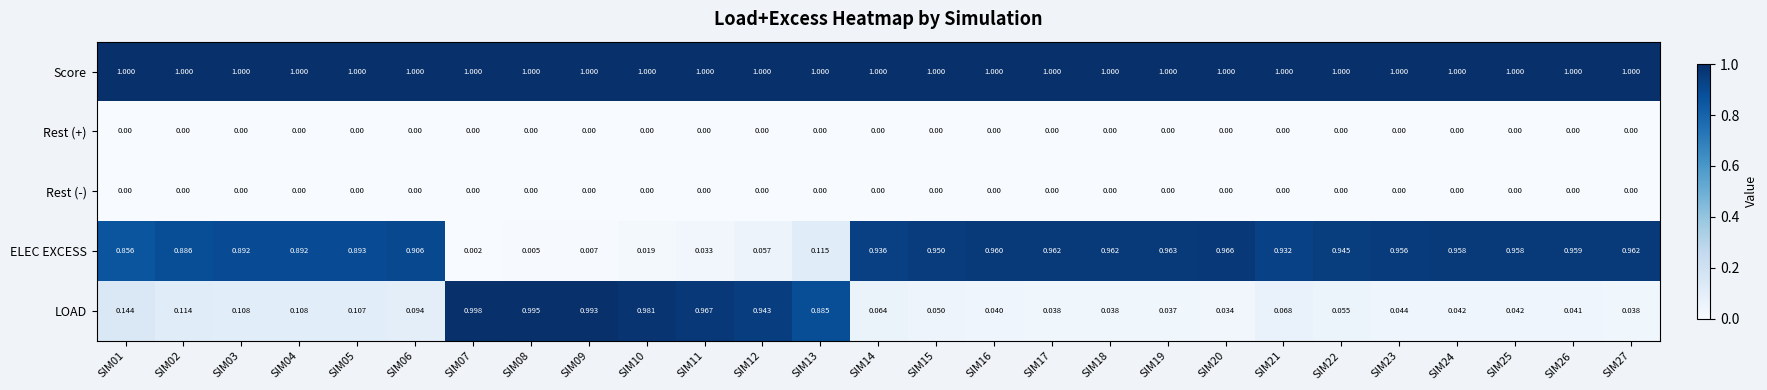

What is the total value across all series at SIM19?

2.0